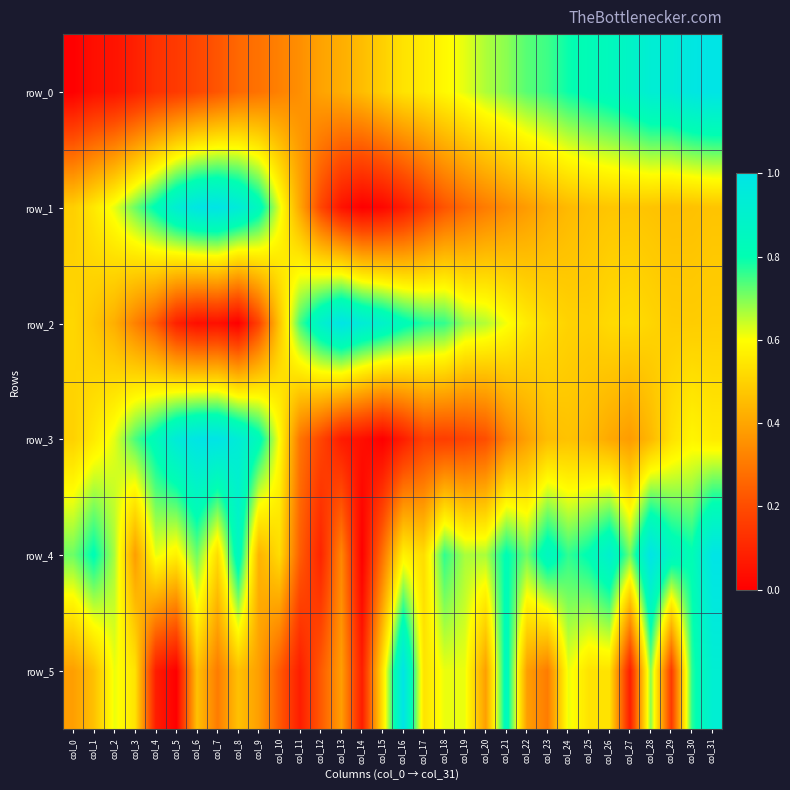

Is it true that row_5 equals 0.2 at col_15?

False